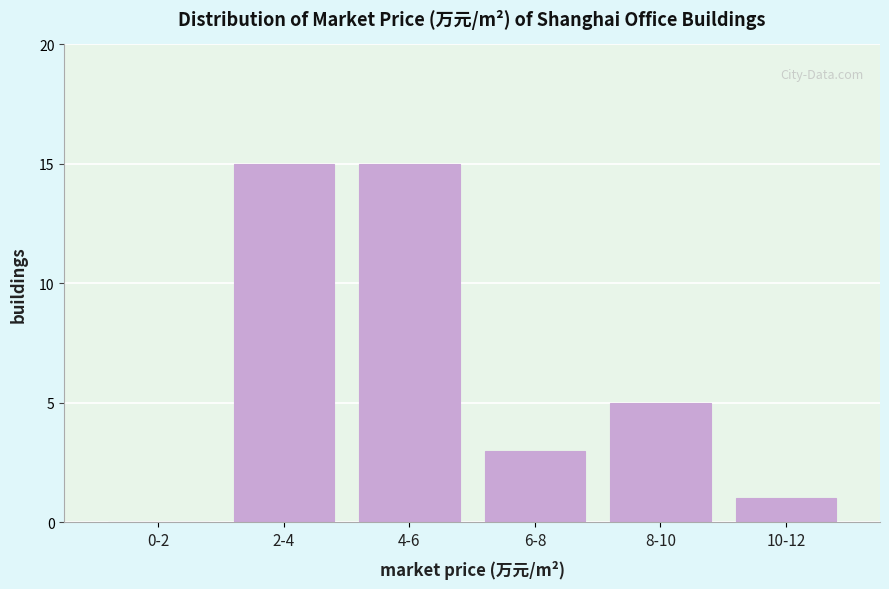

Reading left to right, extract all data points from this chart.

0-2=0	2-4=15	4-6=15	6-8=3	8-10=5	10-12=1